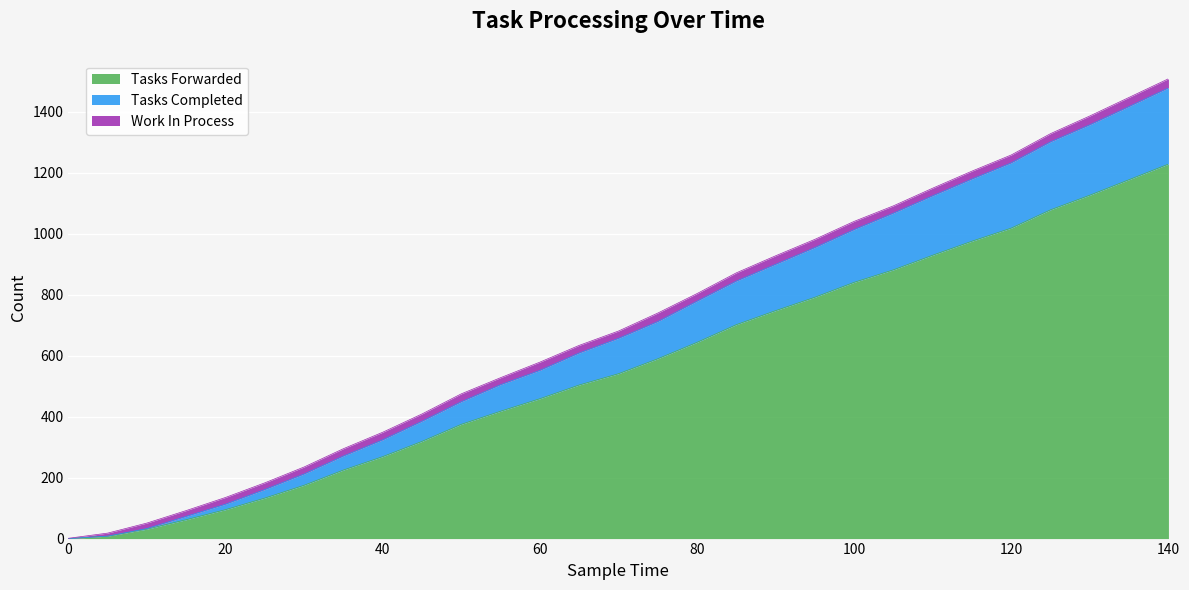

What is the maximum value for Tasks Forwarded?

1229